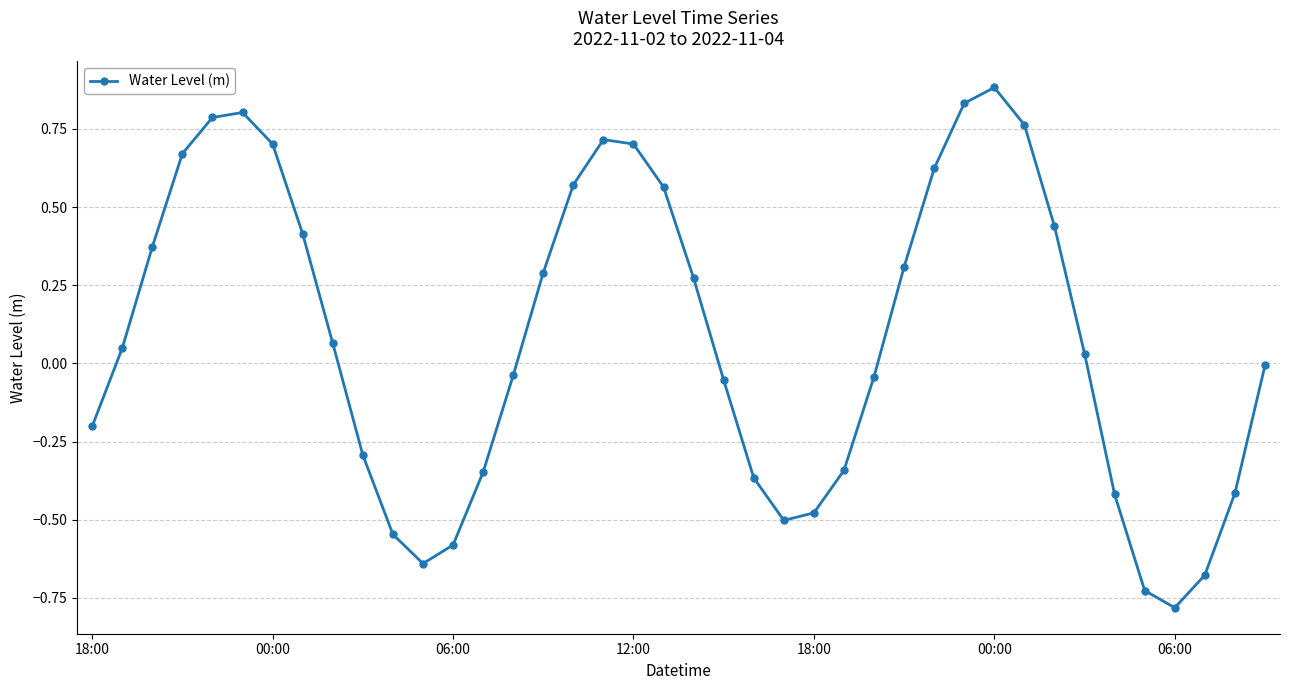

What is the difference between the second highest and second lowest values?

1.6